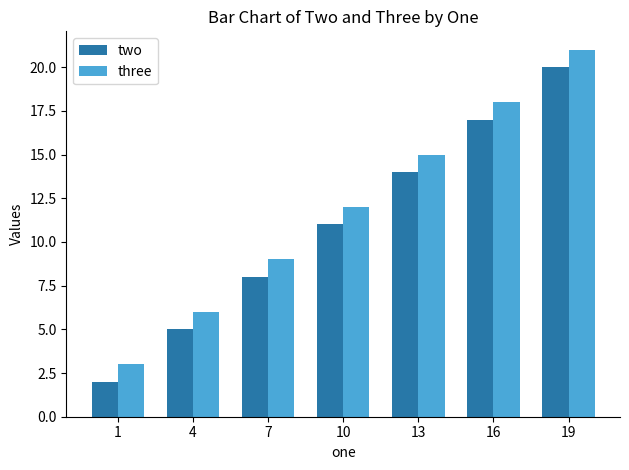

At how many categories does at least one series exceed 16?

2